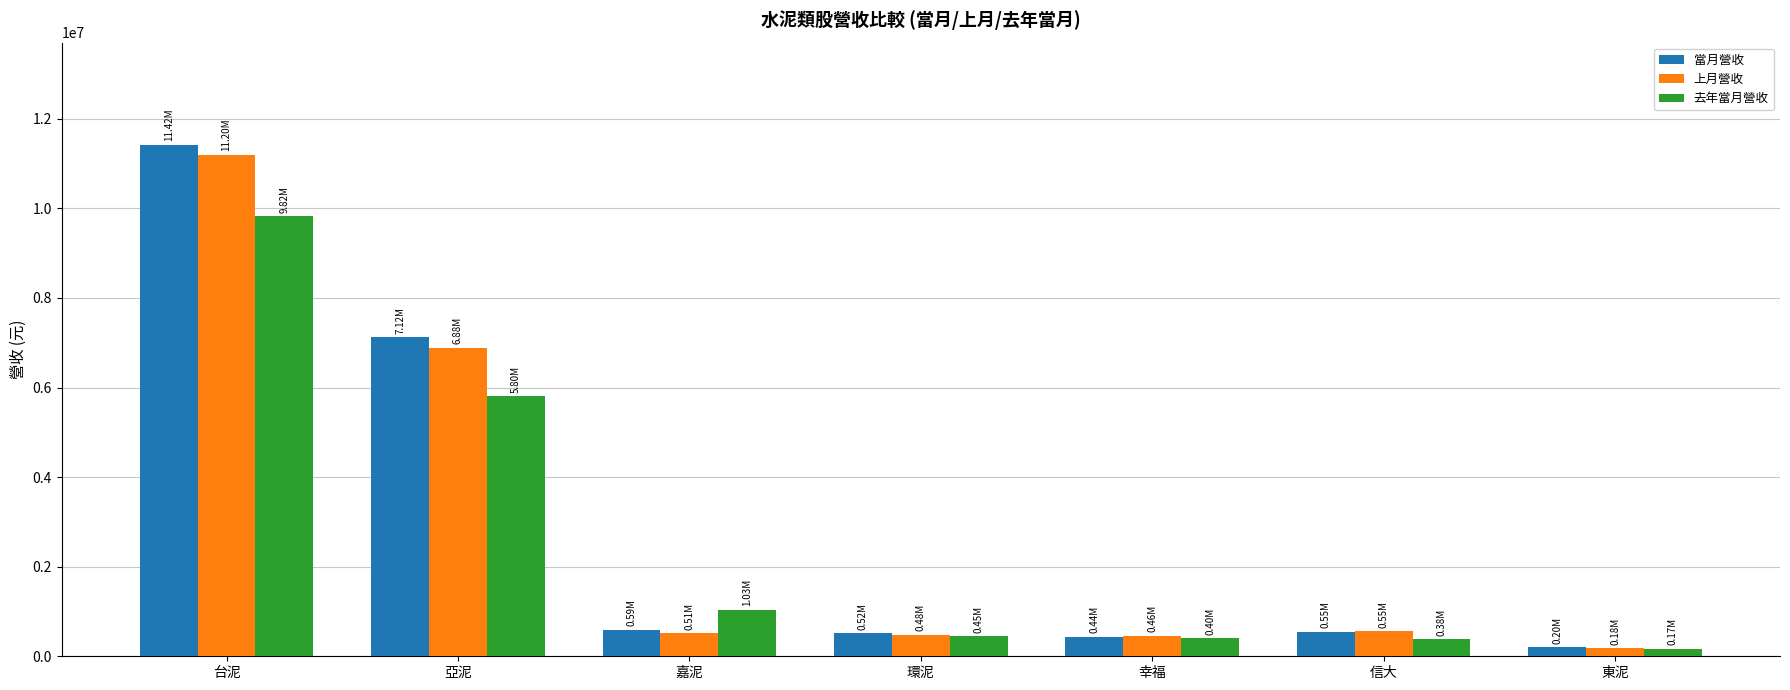

What is the value of the 上月營收 bar at the 1st from the left?

11201088